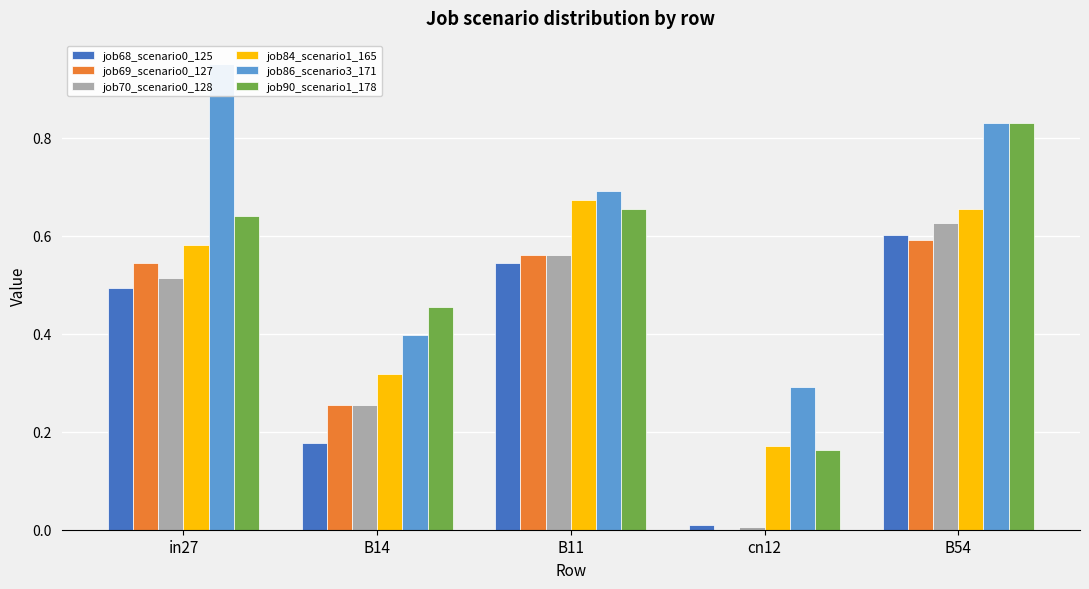

The job68_scenario0_125 series shows 0.6 at B54. True or false?

True